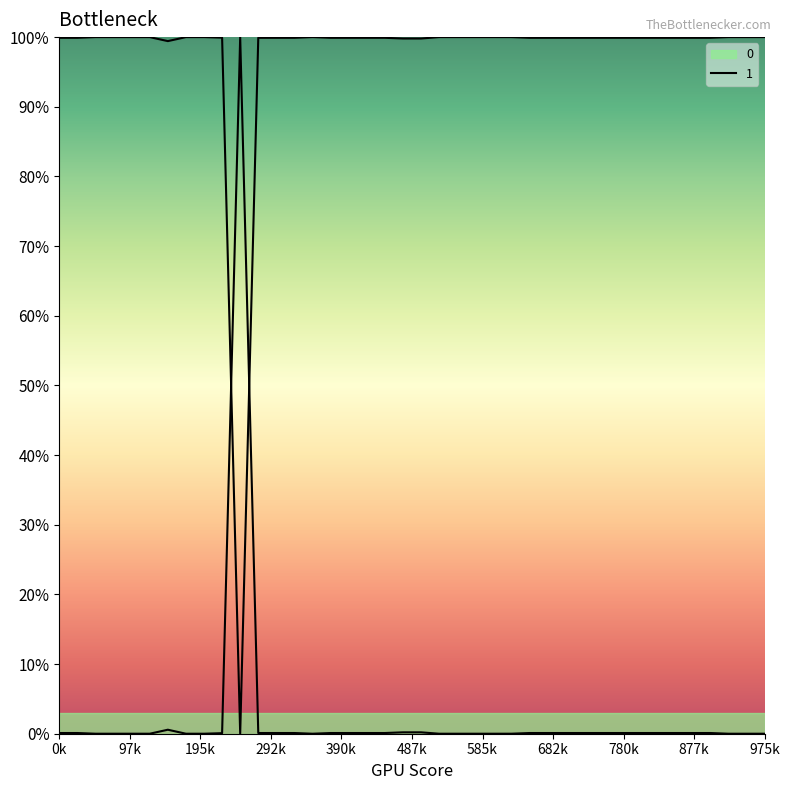

Count the number of categories in the chart.

40